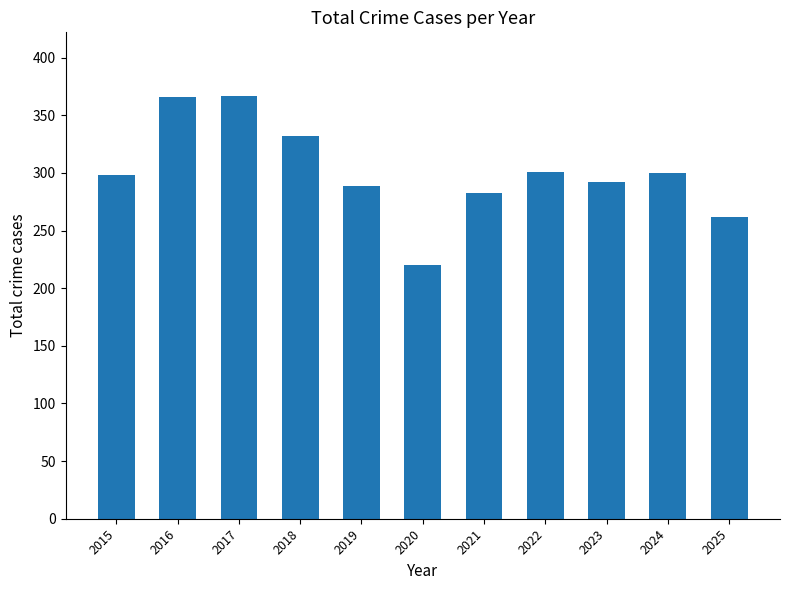

Count the number of data series in this chart.

1